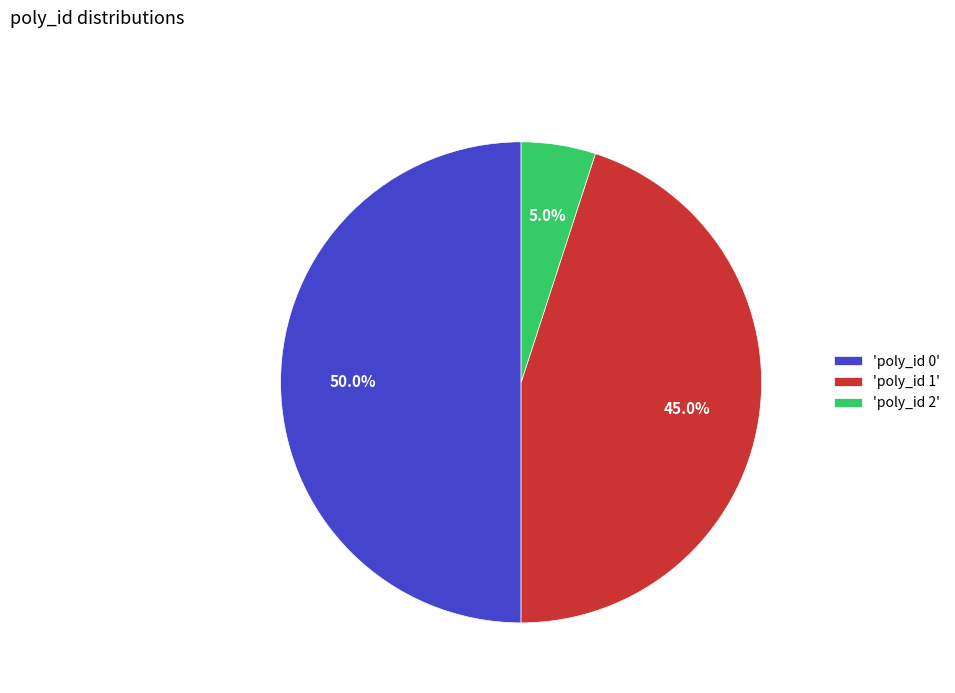

How many slices are in this pie chart?

3